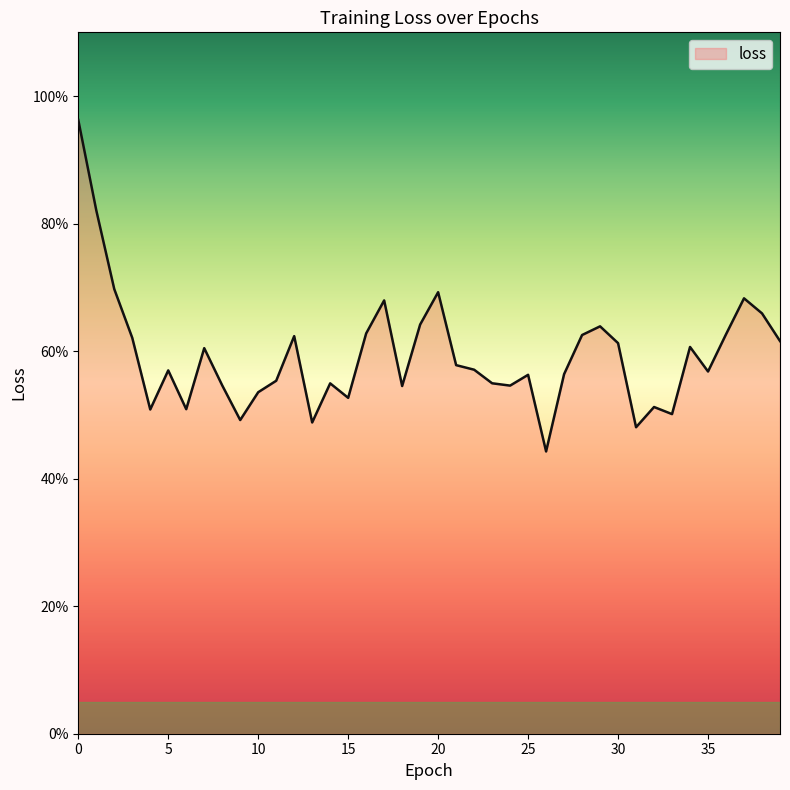

What is the minimum value shown in the chart?

0.4